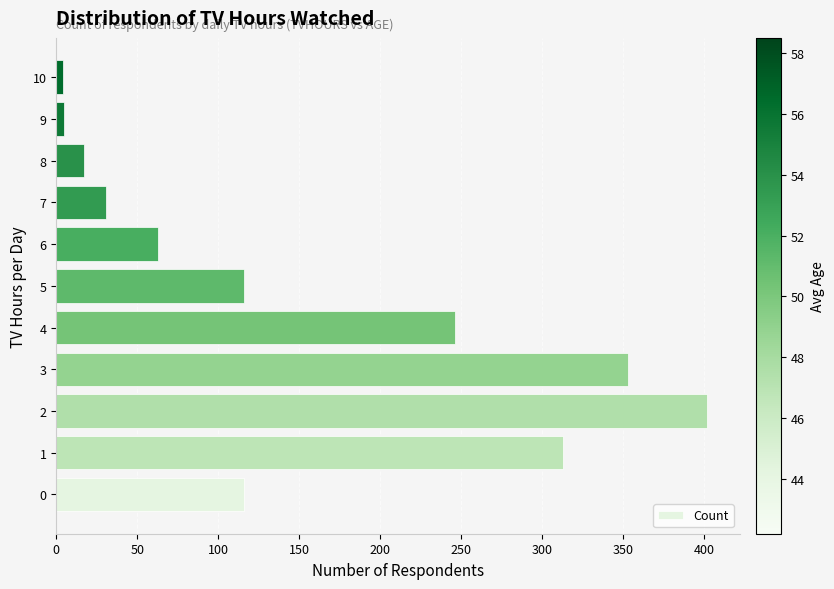

What is the ratio of the value at 1 to the value at 8?

18.4